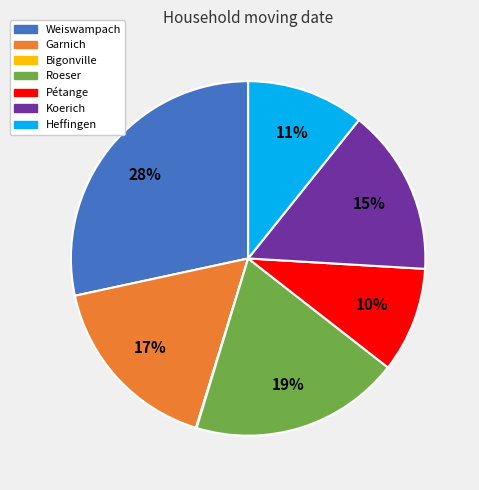

To the nearest percent, what is the average slice percentage?

14%